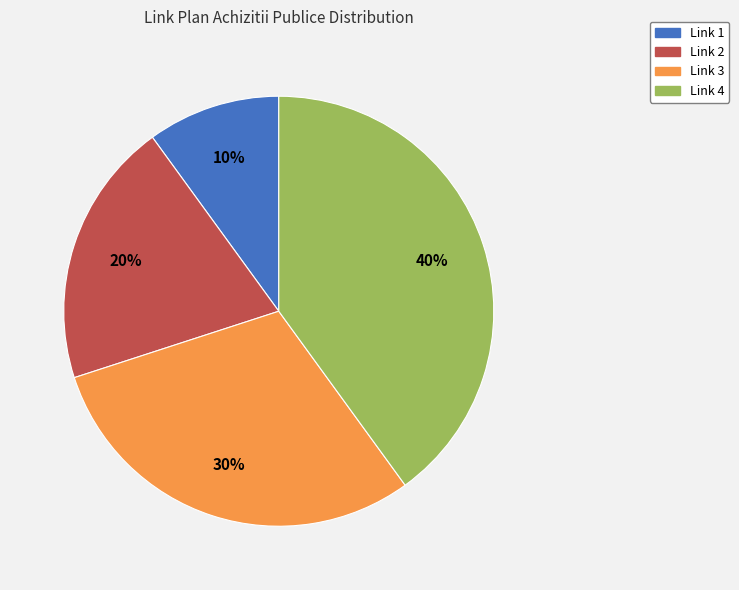

What is the smallest slice in the pie chart?

Link 1